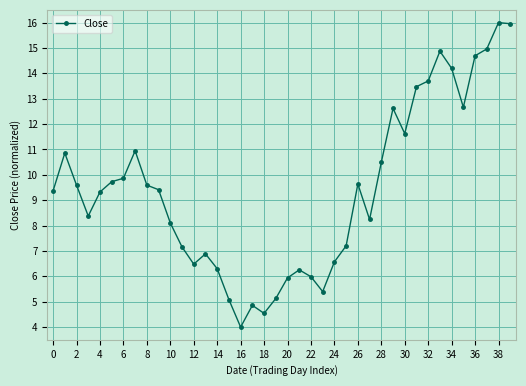

What is the smallest value displayed?

4.0